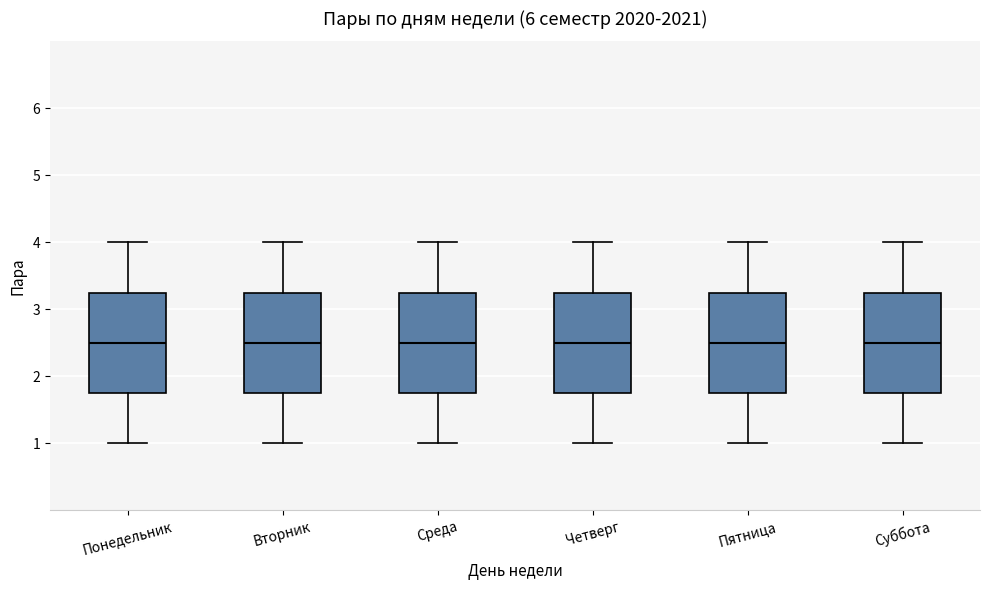

Where does the upper whisker of the box for Среда end on the y-axis? The values are not printed on the chart, so give them approximately, as read against the axis.

4.0